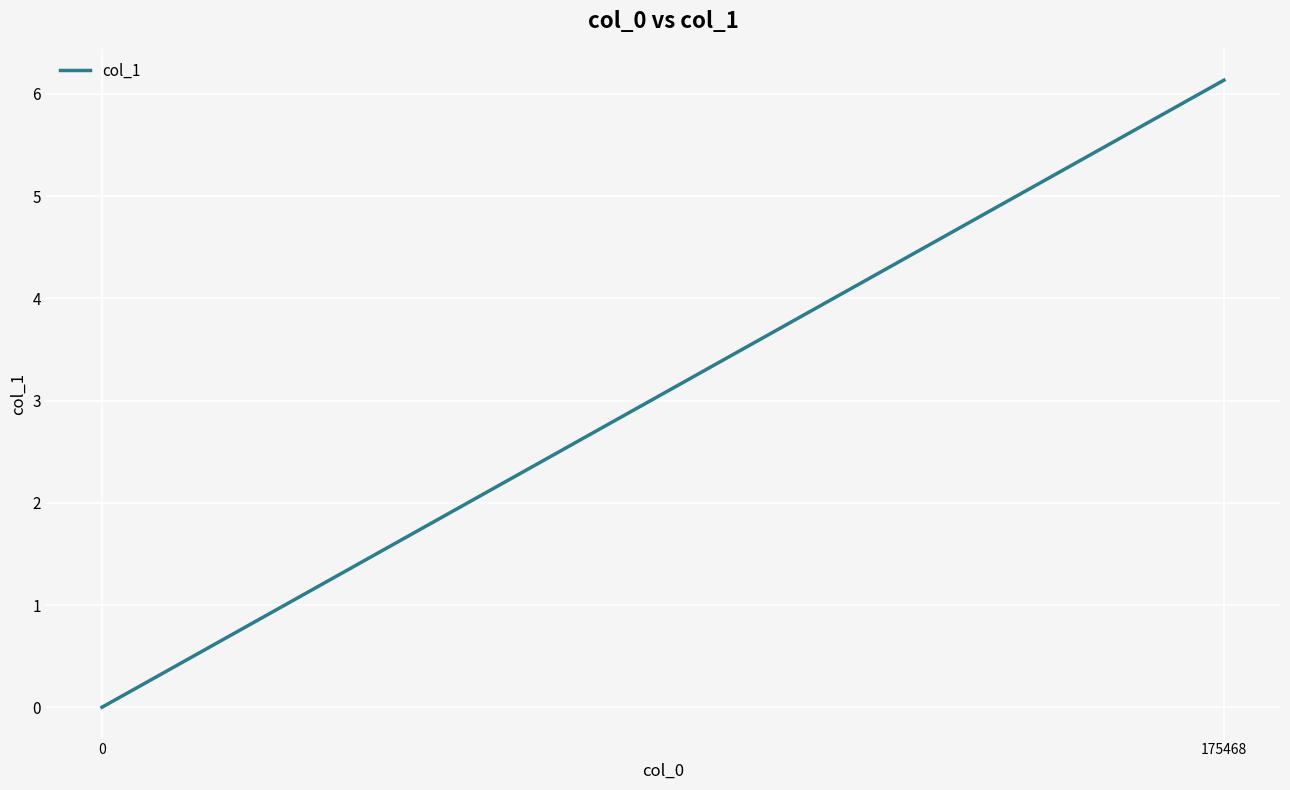

At which label does the data first exceed 6?

175468